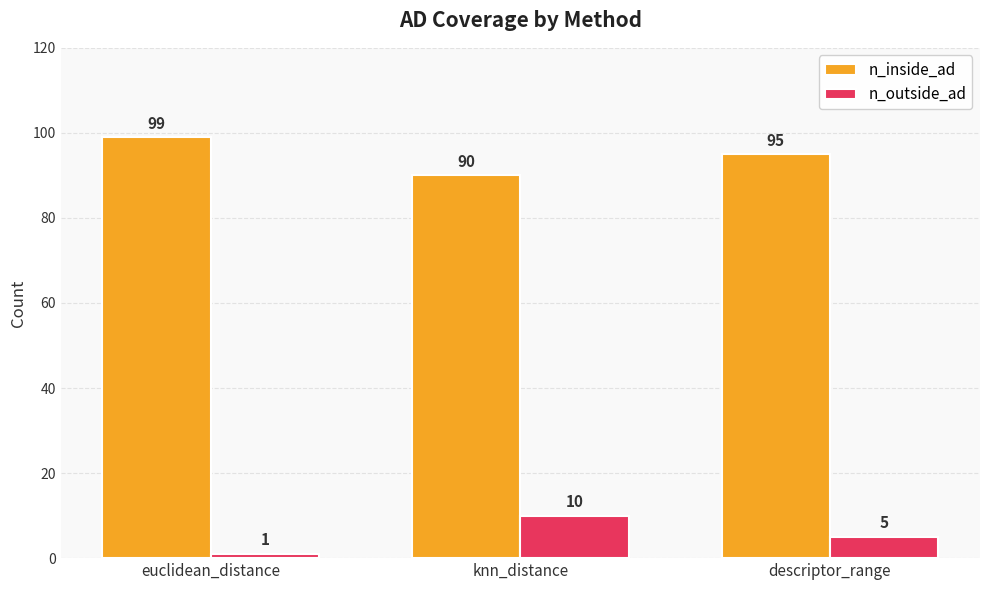

How many categories are shown in the chart?

3